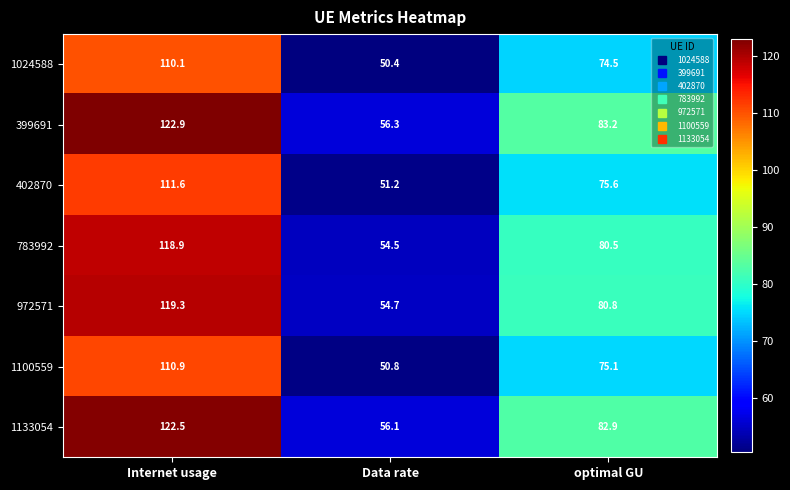

What is the total value across all series at Data rate?

374.0